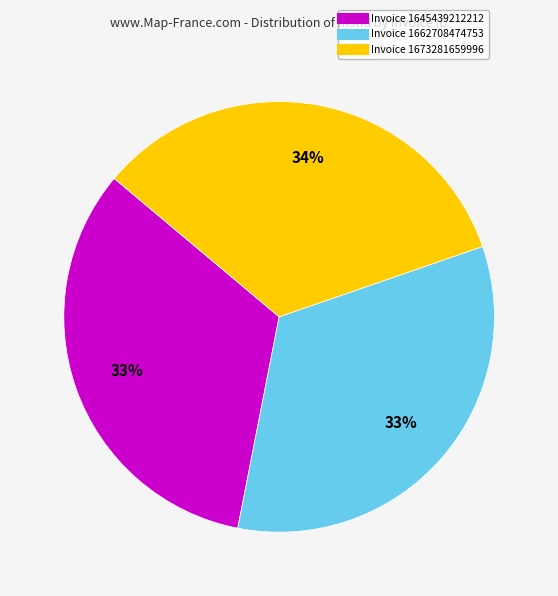

Is there any slice that represents more than half of the pie?

No